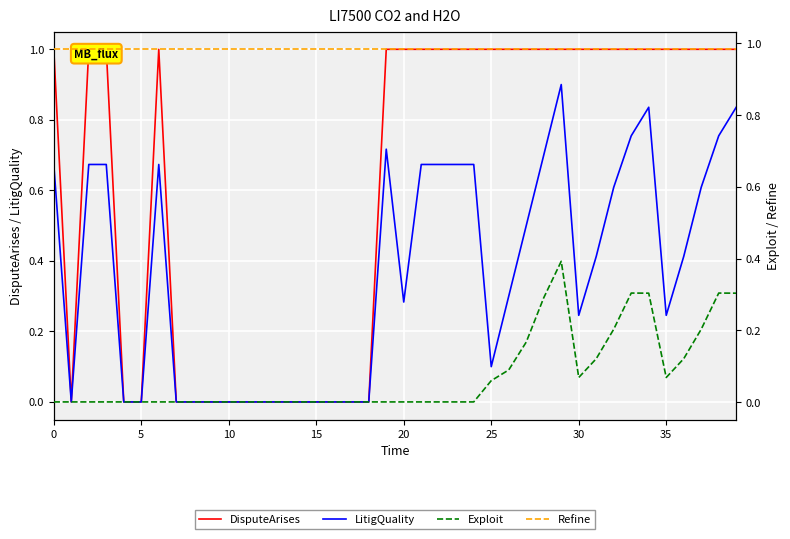

True or false: DisputeArises has a value of 1.0 at 23.

True